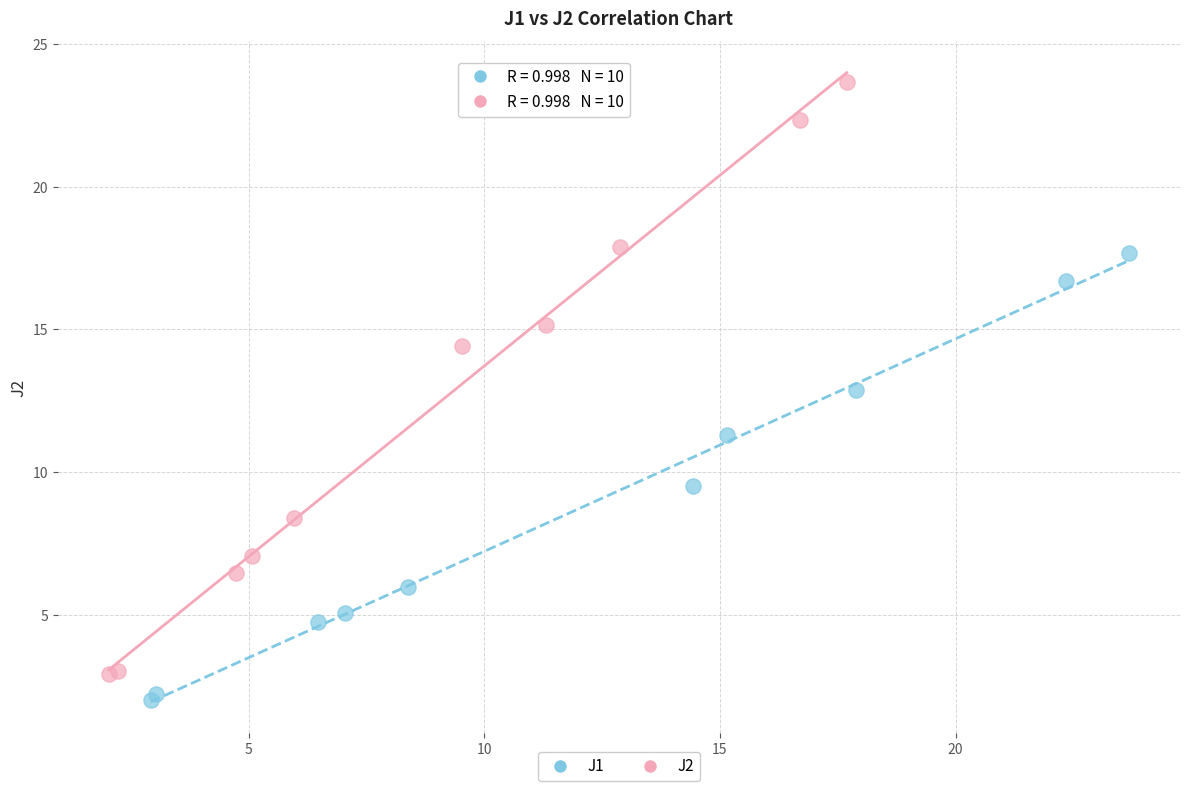

Which series has the widest spread of Y values?

J2